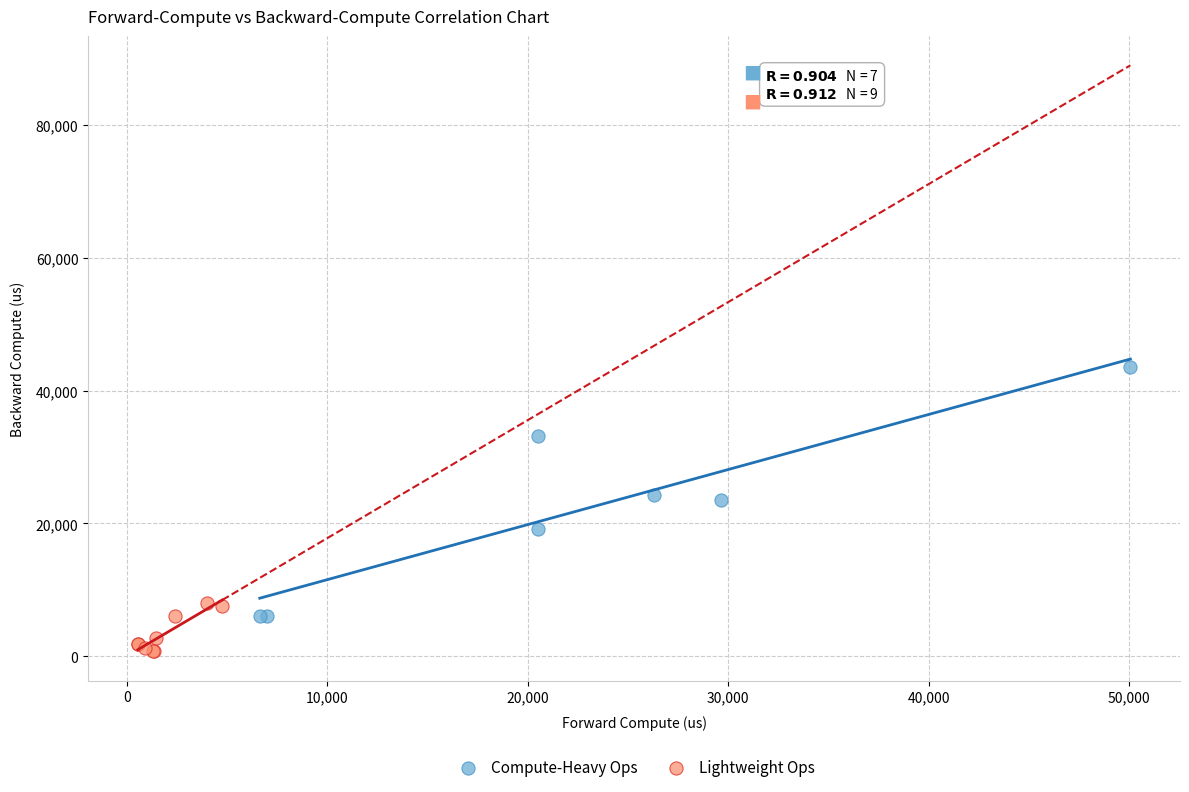

Which series reaches the minimum Y coordinate?

Lightweight Ops